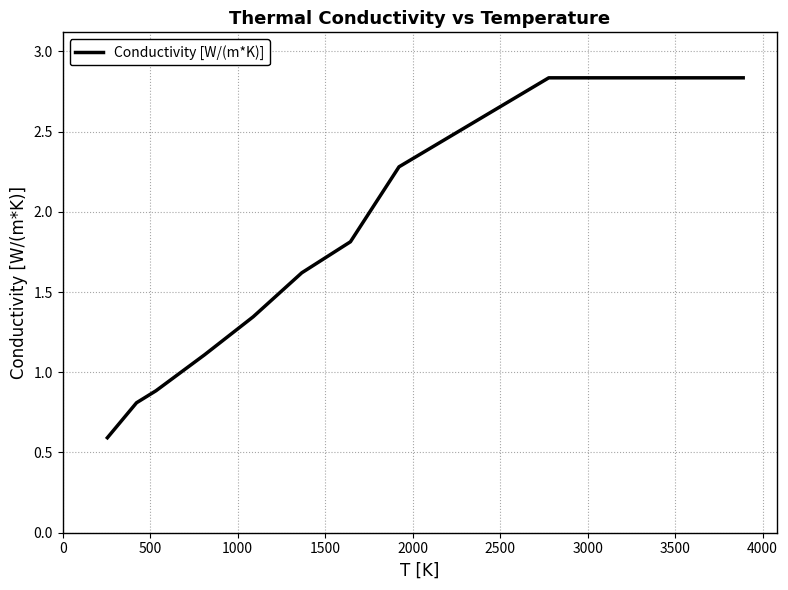

What is the smallest value displayed?

0.6